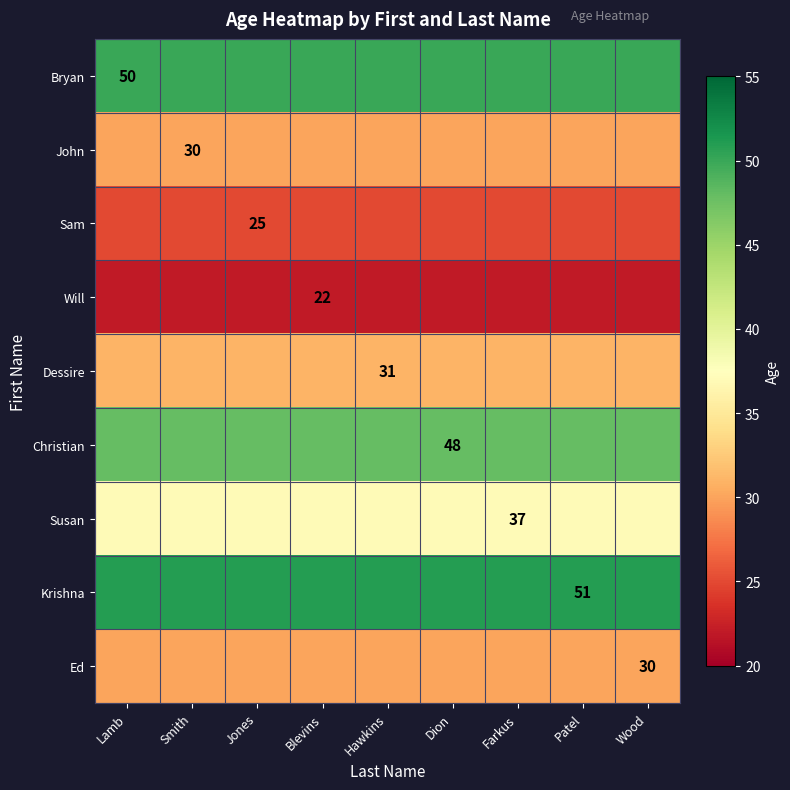

True or false: Sam has a value of 12 at Jones.

False